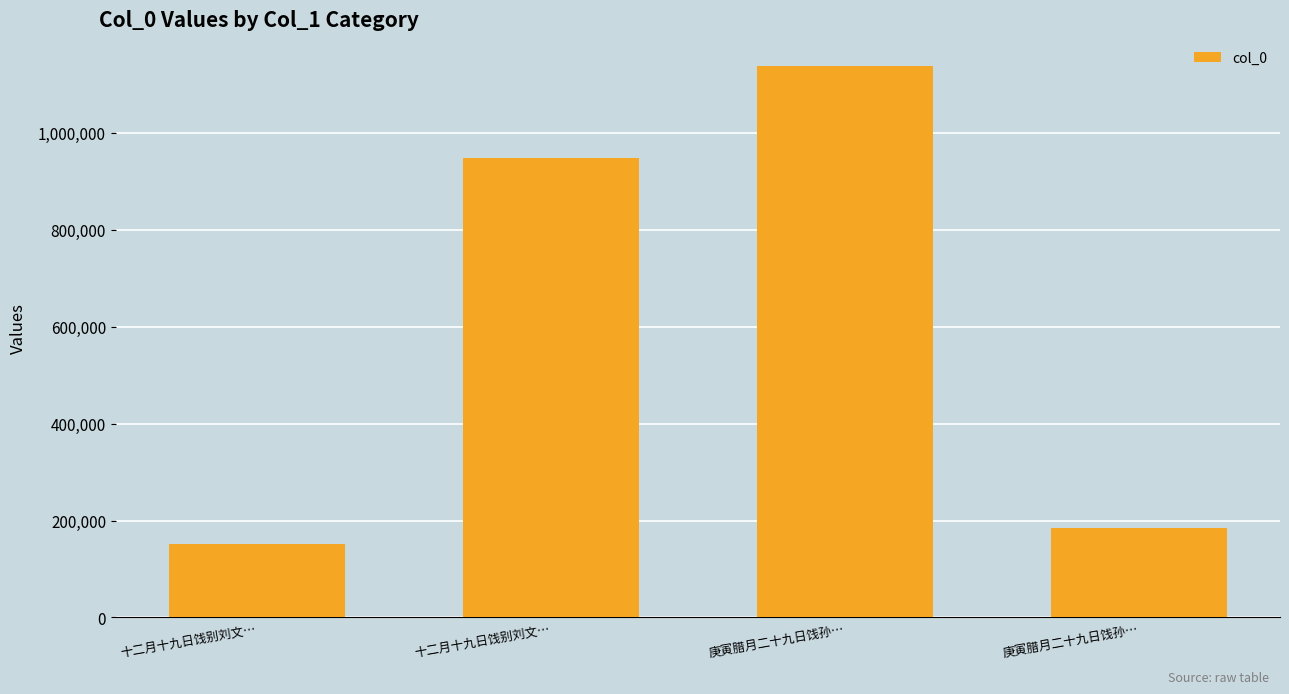

The chart shows a value of 1139006 at 庚寅腊月二十九日饯孙…. True or false?

True